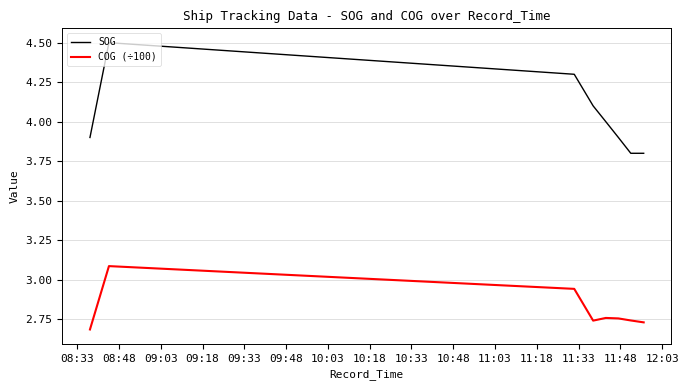

Is the value of SOG at 10:18 greater than the value of COG (÷100) at 10:03?

Yes